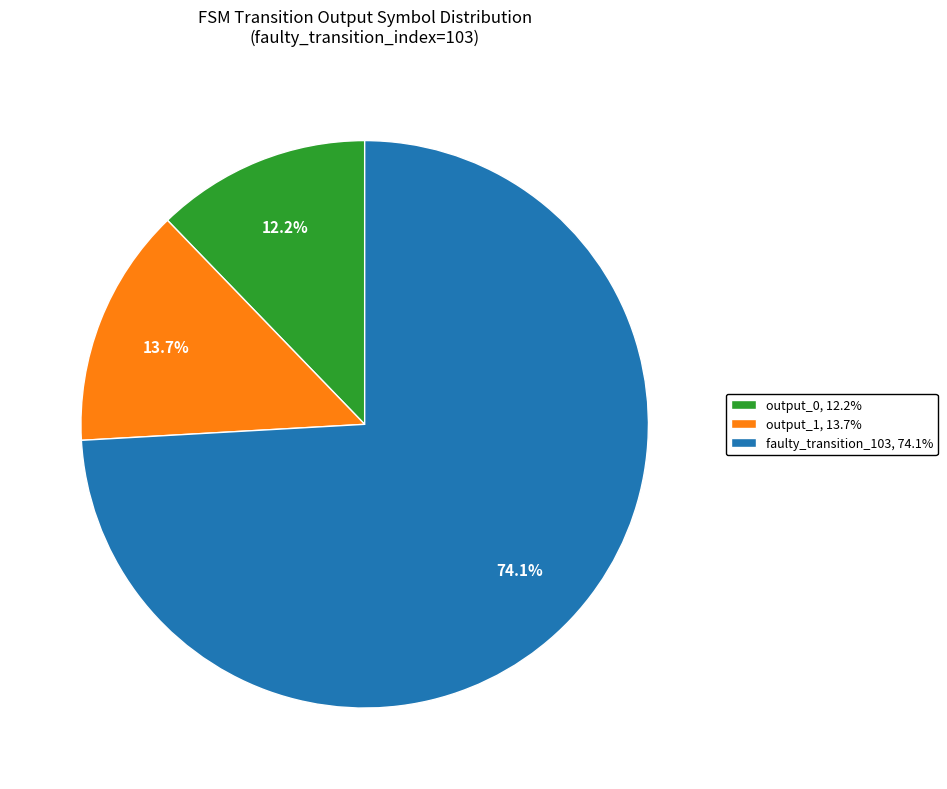

Does any single category account for the majority?

Yes